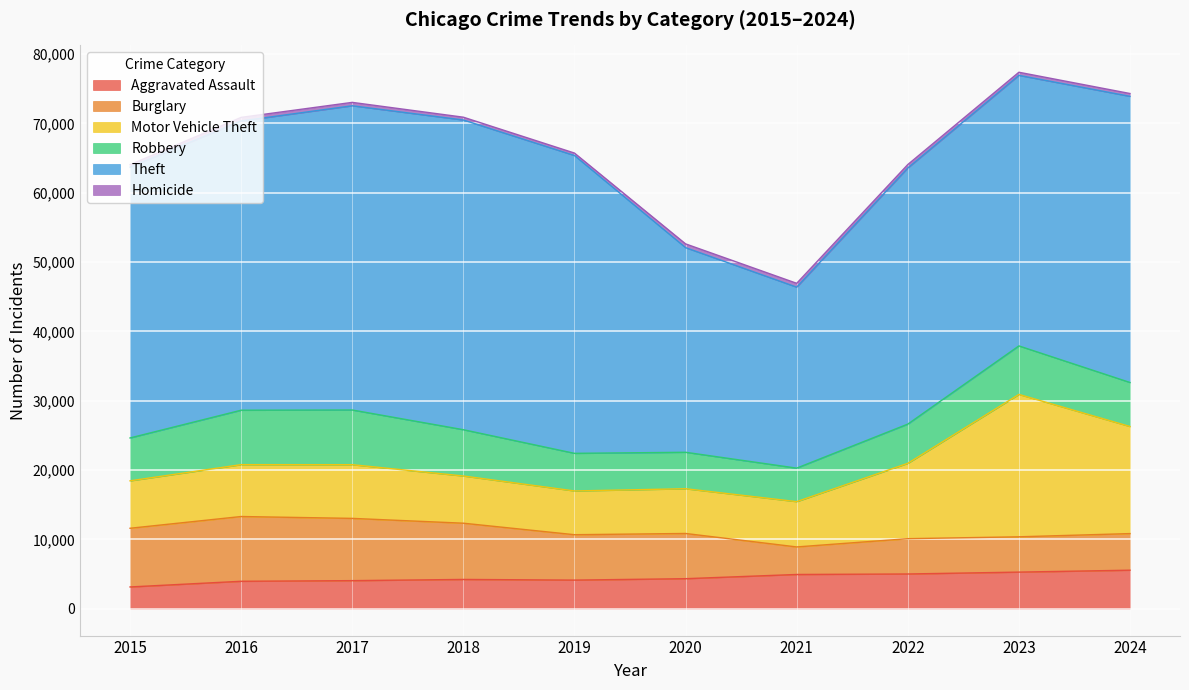

Between 2018 and 2023, which series saw the biggest shift?

Motor Vehicle Theft